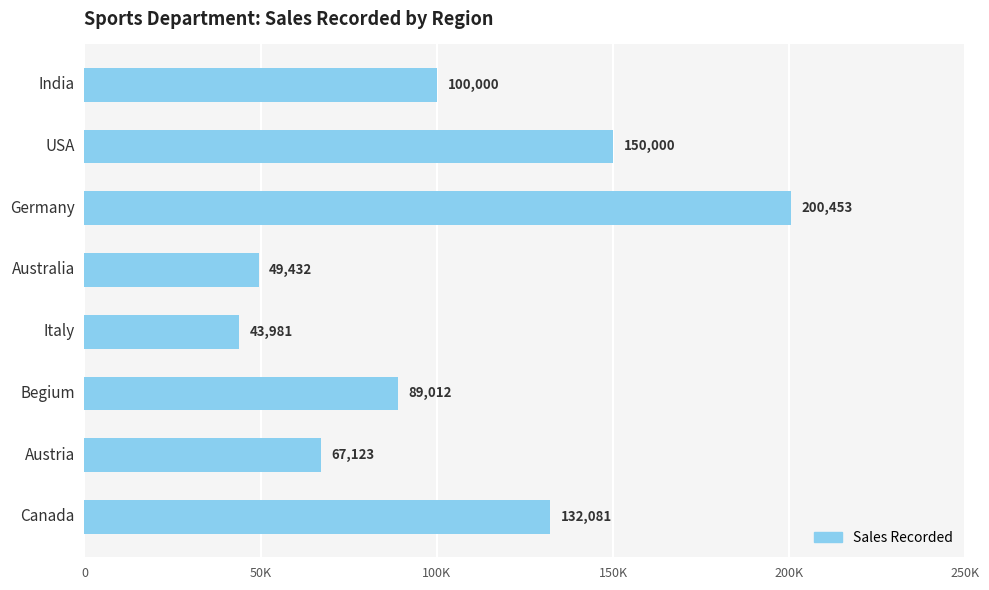

Rank the categories by value from lowest to highest.

Italy, Australia, Austria, Begium, India, Canada, USA, Germany